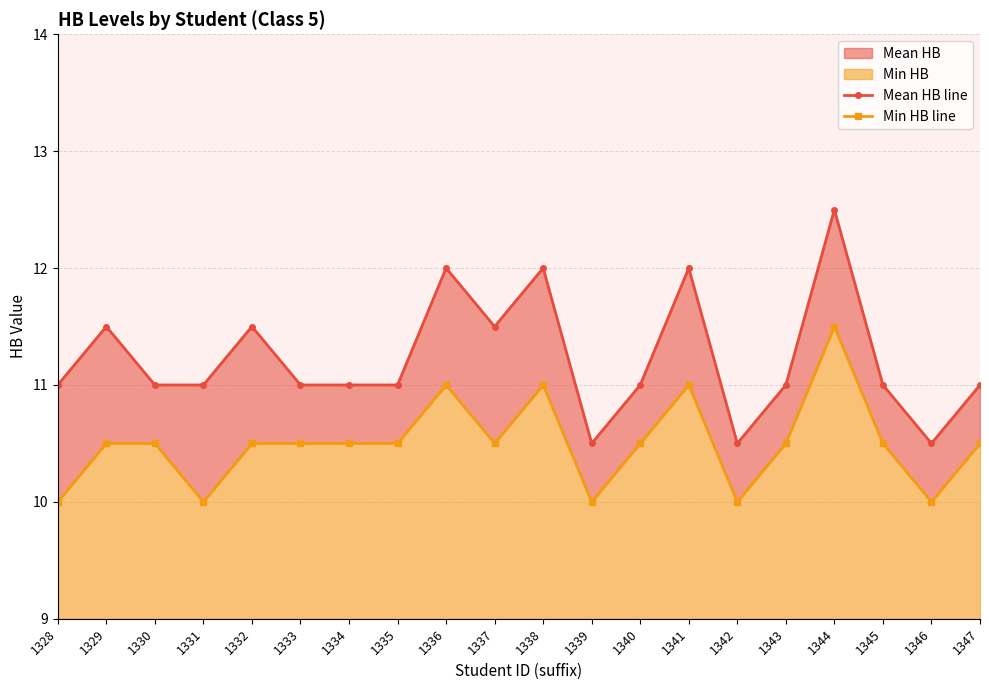

The Mean HB line series shows 15.9 at 1328. True or false?

False